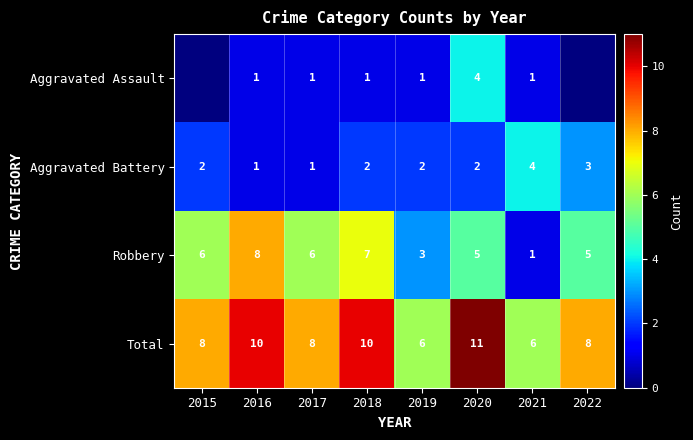

The Robbery series shows 9 at 2020. True or false?

False